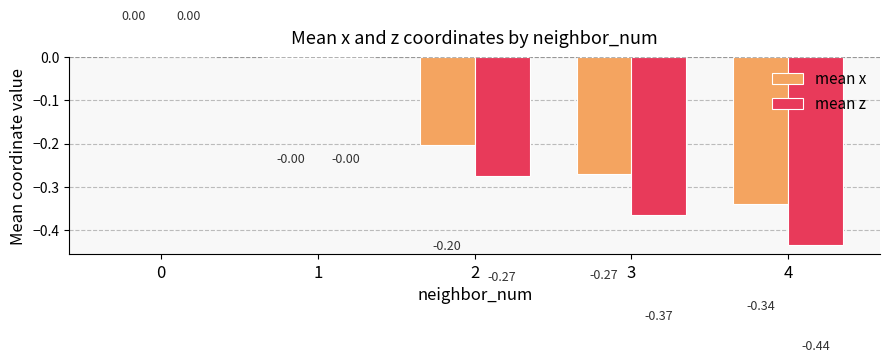

Is the value of mean z at 4 greater than the value of mean x at 4?

No